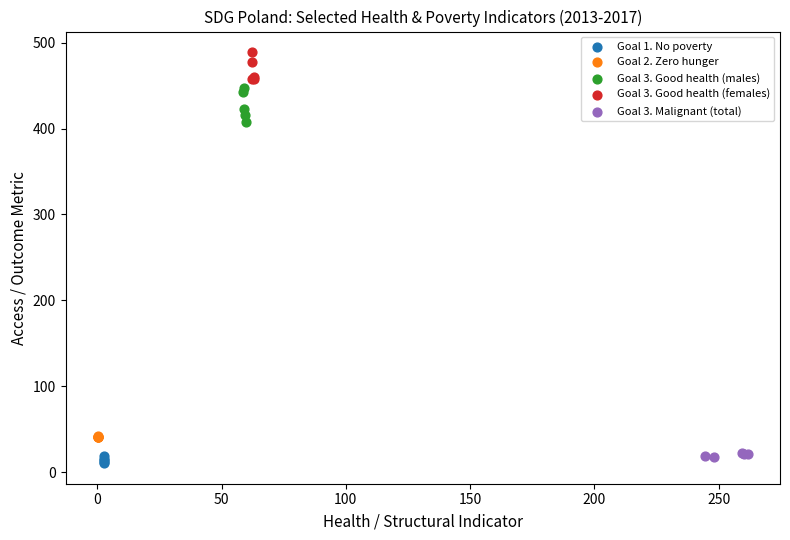

Which series has the largest Y range (max minus min)?

Goal 3. Good health (males)